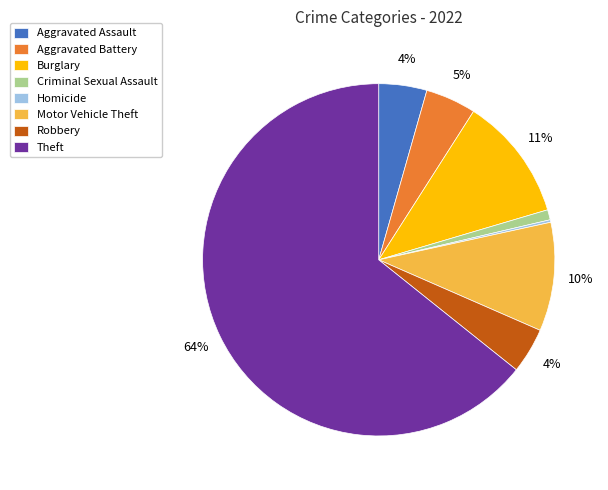

True or false: Motor Vehicle Theft accounts for 1% of the total.

False